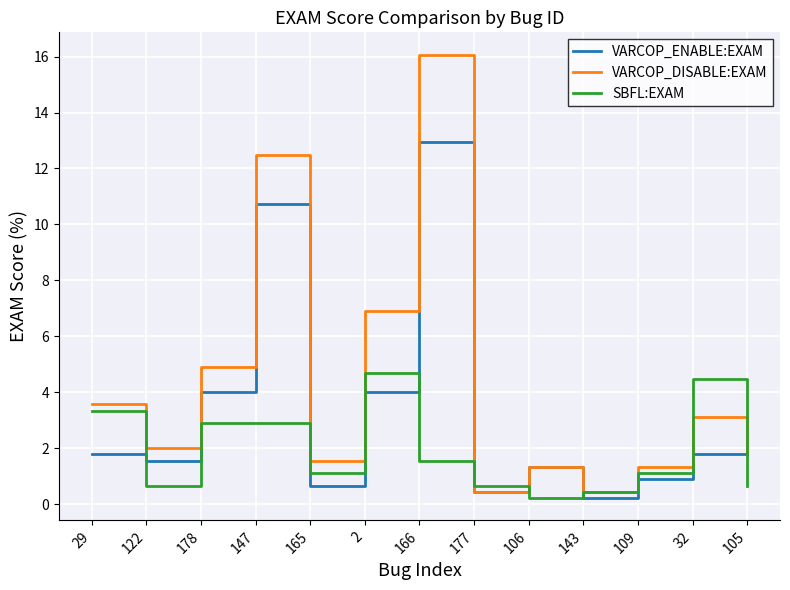

List the series in order of their peak value, highest first.

VARCOP_DISABLE:EXAM, VARCOP_ENABLE:EXAM, SBFL:EXAM